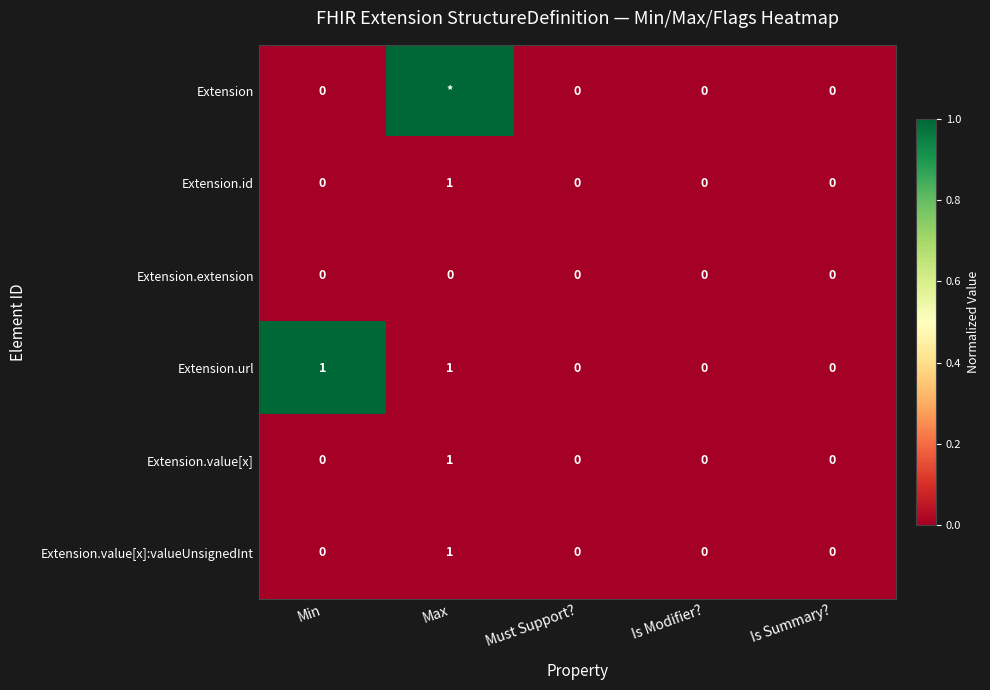

How many Extension.value[x] values are between 0 and 1?

5